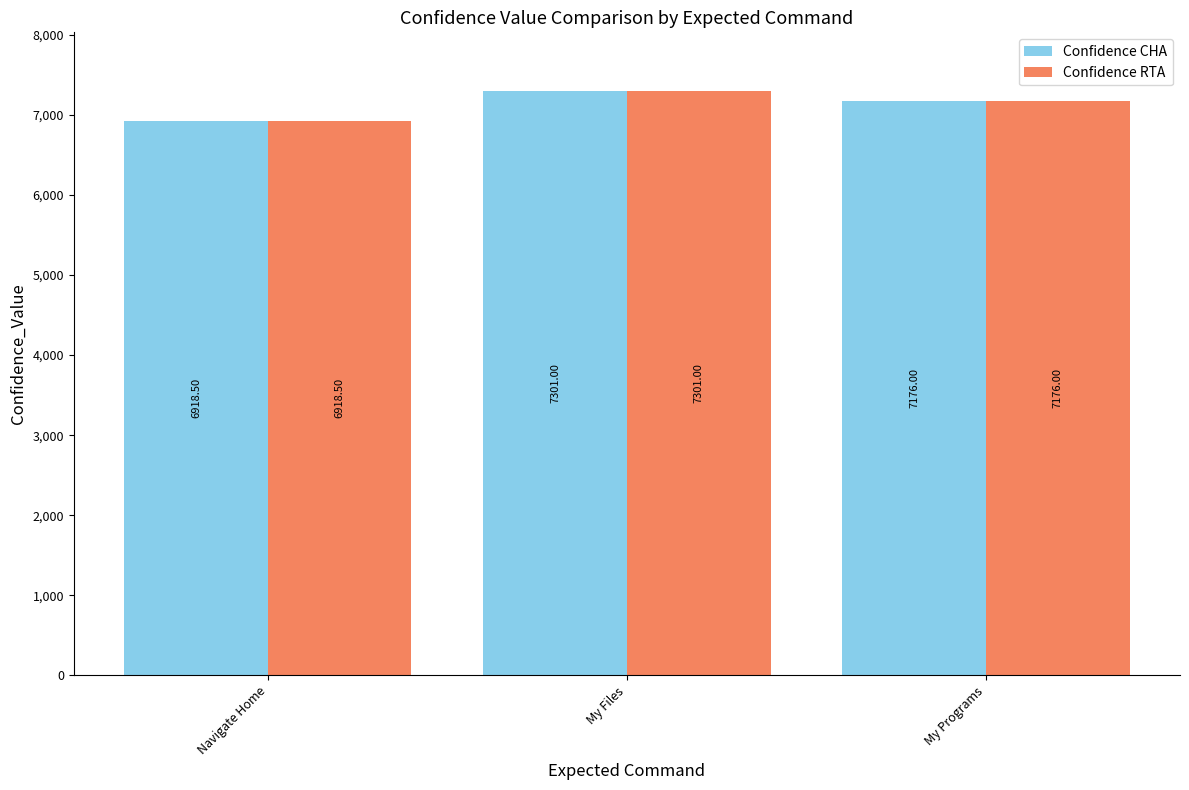

Read the Confidence RTA value at Navigate Home.

6918.5